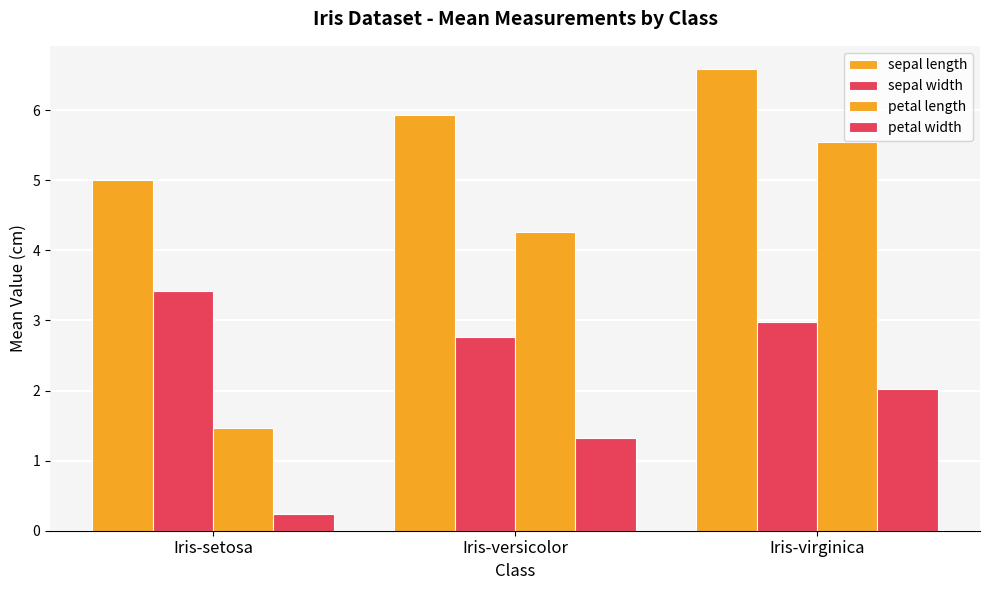

Which series has the widest spread of values?

petal length